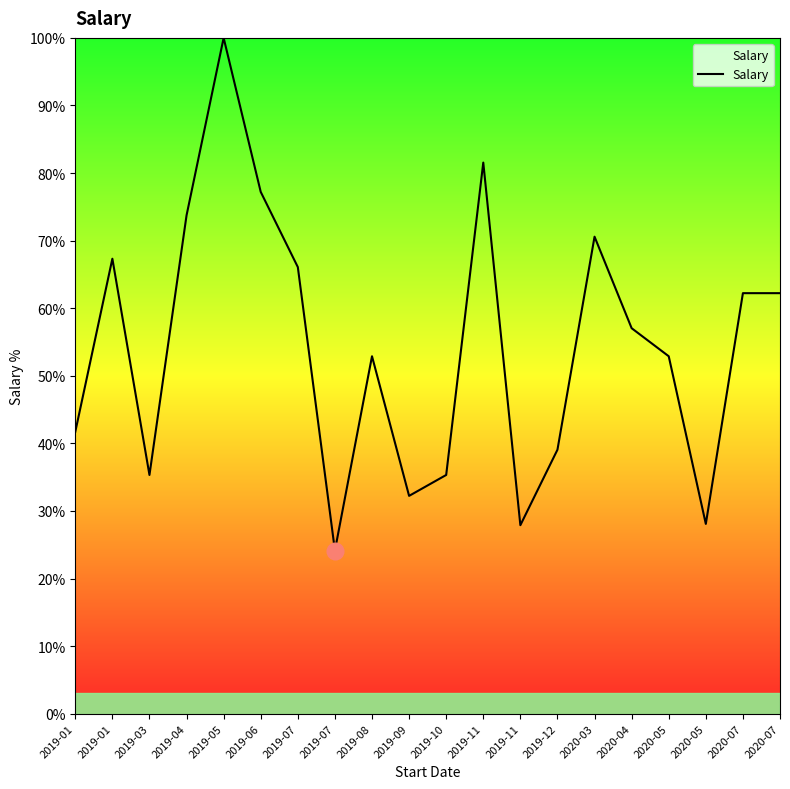

How many lines are shown in the chart?

1